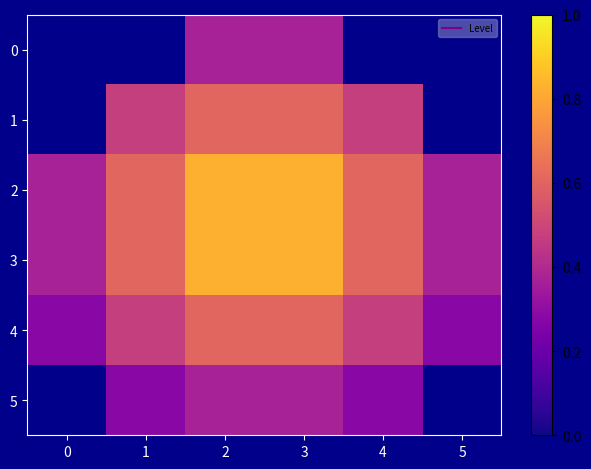

At which label does 2 reach its peak?

2